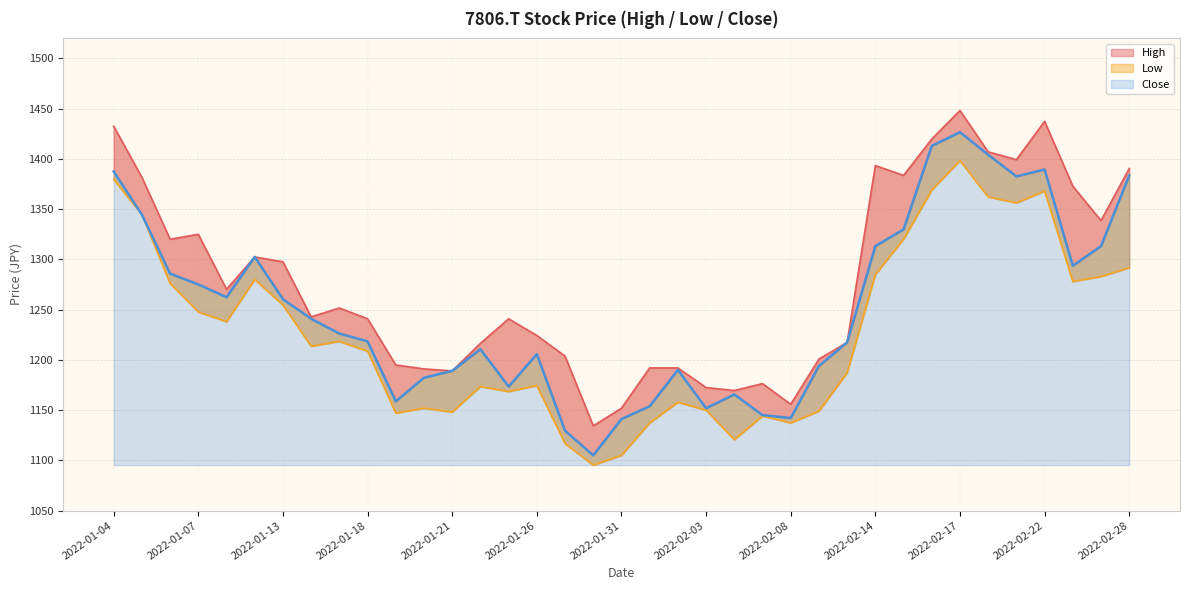

Reading left to right, extract all data points from this chart.

High: 2022-01-04=1432.5	2022-01-05=1381.7	2022-01-06=1320.1	2022-01-07=1325.0	2022-01-11=1270.2	2022-01-12=1302.5	2022-01-13=1297.6	2022-01-14=1242.8	2022-01-17=1251.6	2022-01-18=1240.9	2022-01-19=1194.9	2022-01-20=1191.0	2022-01-21=1189.1	2022-01-24=1216.4	2022-01-25=1240.9	2022-01-26=1224.3	2022-01-27=1203.7	2022-01-28=1134.3	2022-01-31=1151.9	2022-02-01=1192.0	2022-02-02=1192.0	2022-02-03=1172.4	2022-02-04=1169.5	2022-02-07=1176.3	2022-02-08=1155.8	2022-02-09=1200.8	2022-02-10=1217.4	2022-02-14=1393.4	2022-02-15=1383.6	2022-02-16=1419.8	2022-02-17=1448.2	2022-02-18=1407.1	2022-02-21=1399.3	2022-02-22=1437.4	2022-02-24=1372.9	2022-02-25=1338.7	2022-02-28=1390.5
Low: 2022-01-04=1379.7	2022-01-05=1344.5	2022-01-06=1276.1	2022-01-07=1247.7	2022-01-11=1237.9	2022-01-12=1280.0	2022-01-13=1254.6	2022-01-14=1213.5	2022-01-17=1218.4	2022-01-18=1208.6	2022-01-19=1147.0	2022-01-20=1151.9	2022-01-21=1148.0	2022-01-24=1173.4	2022-01-25=1168.5	2022-01-26=1174.4	2022-01-27=1116.7	2022-01-28=1095.2	2022-01-31=1105.0	2022-02-01=1137.2	2022-02-02=1157.8	2022-02-03=1149.9	2022-02-04=1120.6	2022-02-07=1144.1	2022-02-08=1137.2	2022-02-09=1149.0	2022-02-10=1187.1	2022-02-14=1284.9	2022-02-15=1320.1	2022-02-16=1369.0	2022-02-17=1398.3	2022-02-18=1362.1	2022-02-21=1356.3	2022-02-22=1368.0	2022-02-24=1278.0	2022-02-25=1282.9	2022-02-28=1291.7
Close: 2022-01-04=1387.6	2022-01-05=1344.5	2022-01-06=1285.9	2022-01-07=1275.1	2022-01-11=1262.4	2022-01-12=1302.5	2022-01-13=1260.4	2022-01-14=1240.9	2022-01-17=1226.2	2022-01-18=1218.4	2022-01-19=1158.7	2022-01-20=1182.2	2022-01-21=1189.1	2022-01-24=1210.6	2022-01-25=1173.4	2022-01-26=1205.7	2022-01-27=1129.4	2022-01-28=1105.0	2022-01-31=1141.1	2022-02-01=1153.9	2022-02-02=1190.0	2022-02-03=1151.9	2022-02-04=1165.6	2022-02-07=1145.1	2022-02-08=1142.1	2022-02-09=1193.9	2022-02-10=1217.4	2022-02-14=1313.2	2022-02-15=1329.9	2022-02-16=1413.0	2022-02-17=1426.7	2022-02-18=1404.2	2022-02-21=1382.7	2022-02-22=1389.5	2022-02-24=1293.7	2022-02-25=1313.2	2022-02-28=1383.6